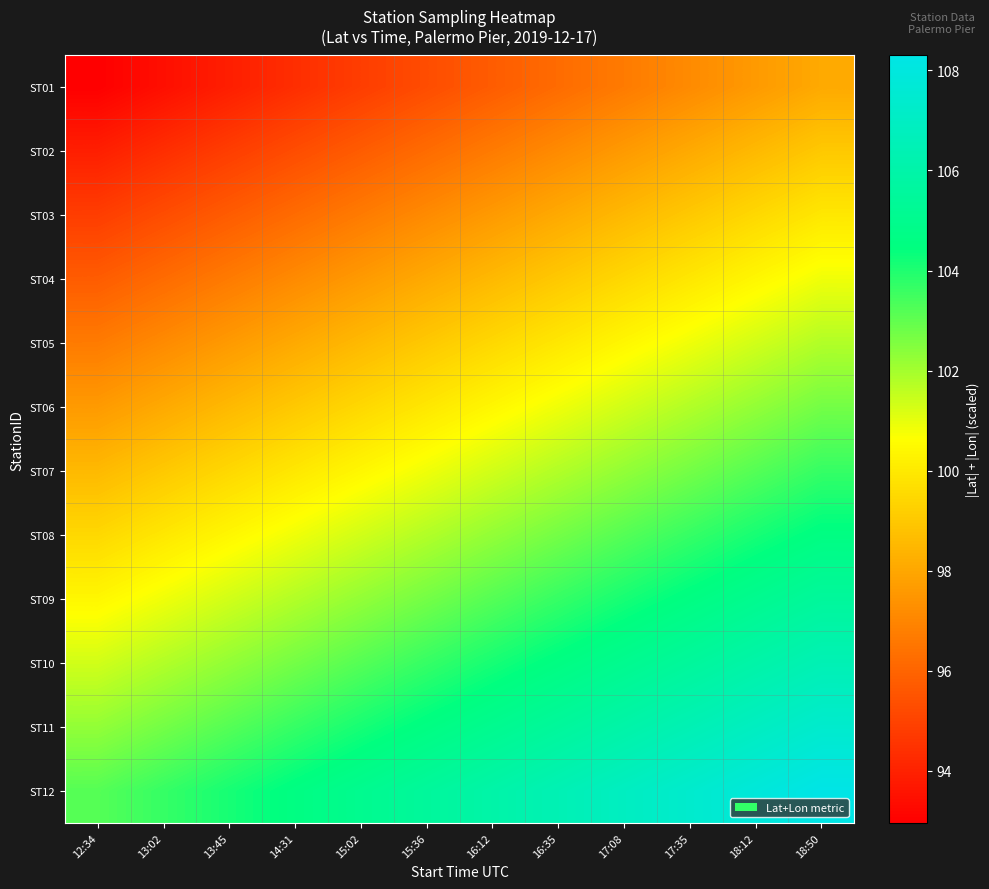

Rank the series at 18:12 from lowest to highest value.

ST01, ST02, ST03, ST04, ST05, ST06, ST07, ST08, ST09, ST10, ST11, ST12